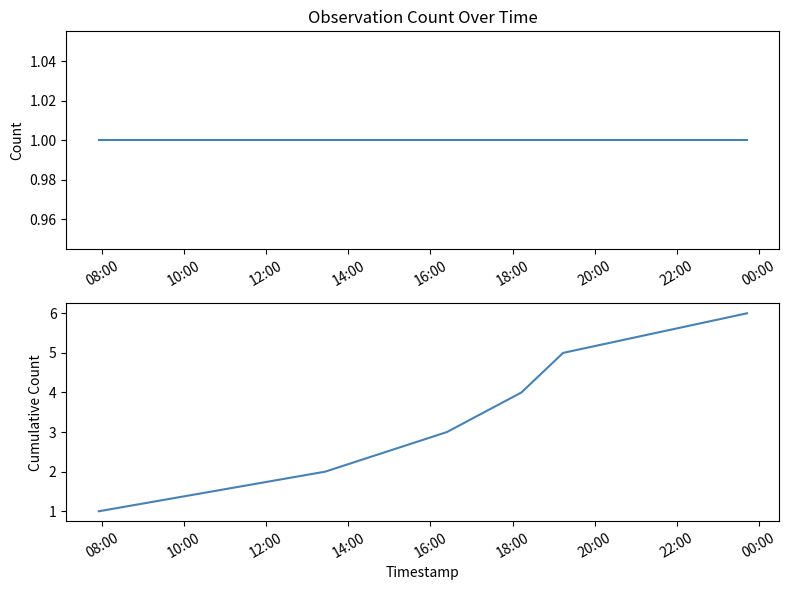

Which category has the highest value in the count series?

08:00